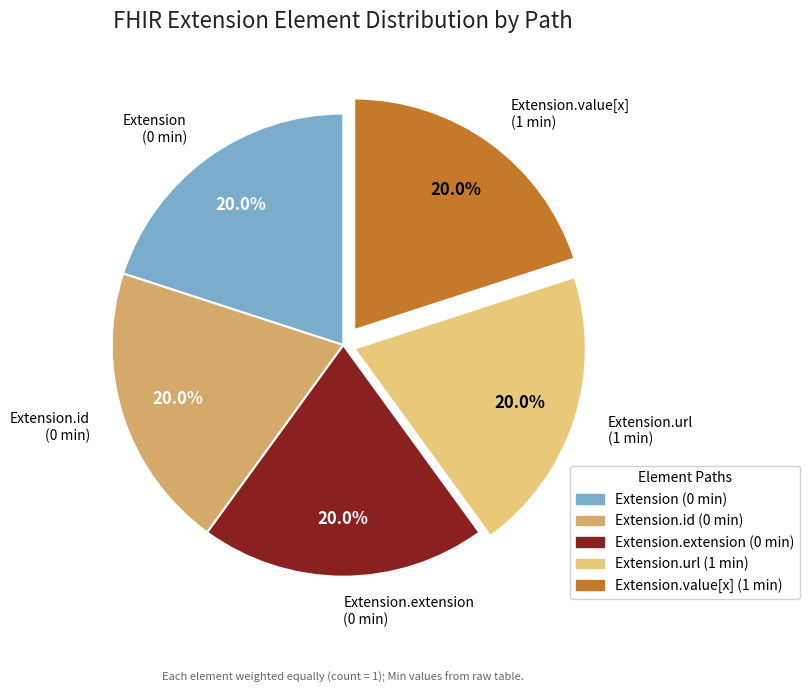

Does any single category account for the majority?

No